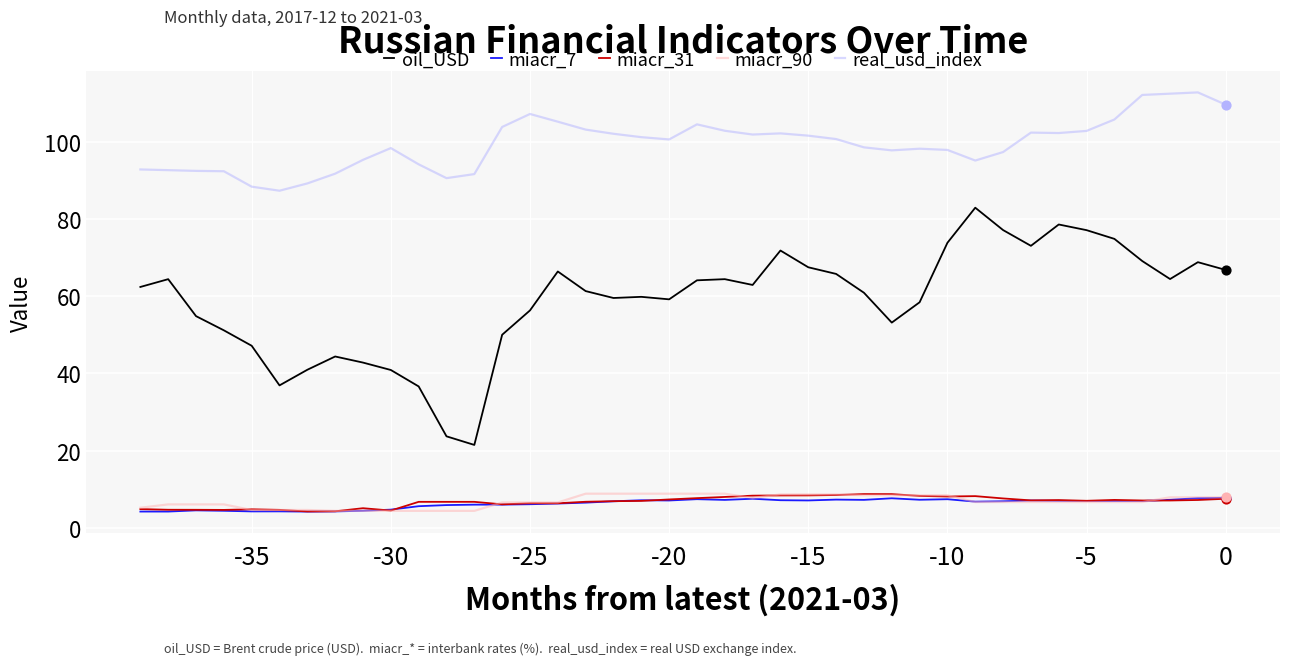

Which series has the largest total across all categories?

real_usd_index